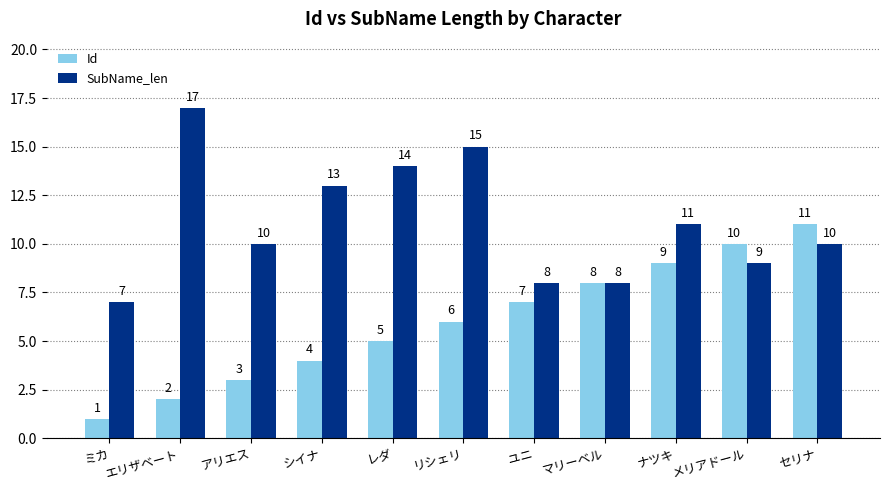

The value of SubName_len at マリーベル is 14. True or false?

False